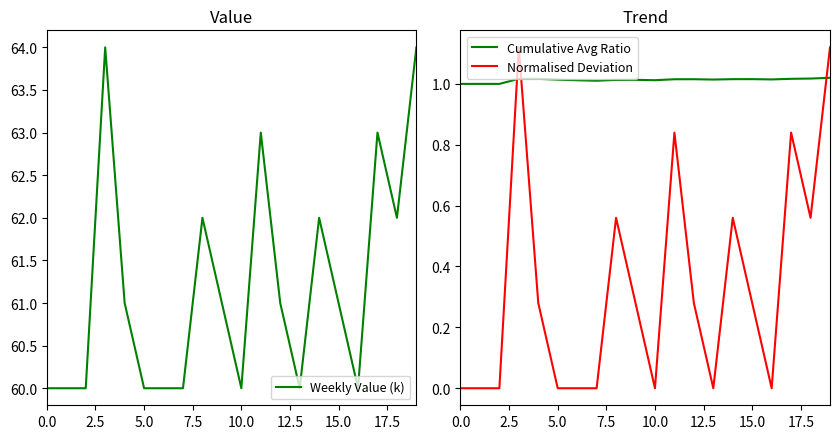

At which label does Cumulative Avg Ratio reach its peak?

19